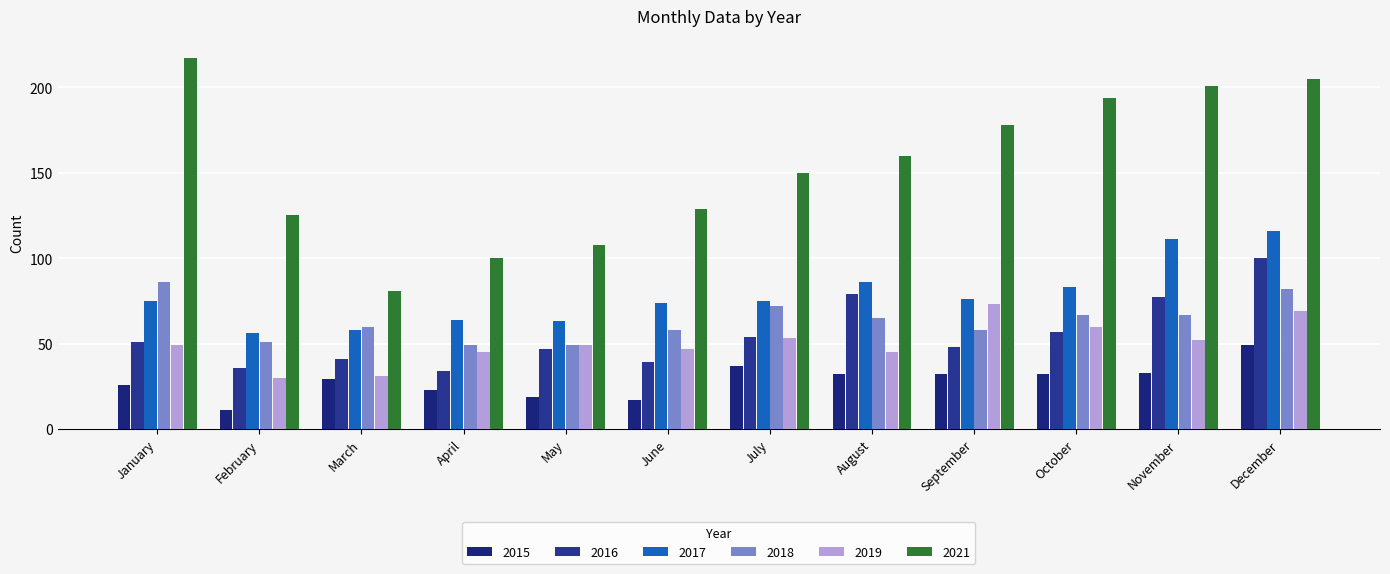

What is the value of the 2017 bar at the 4th from the left?

64